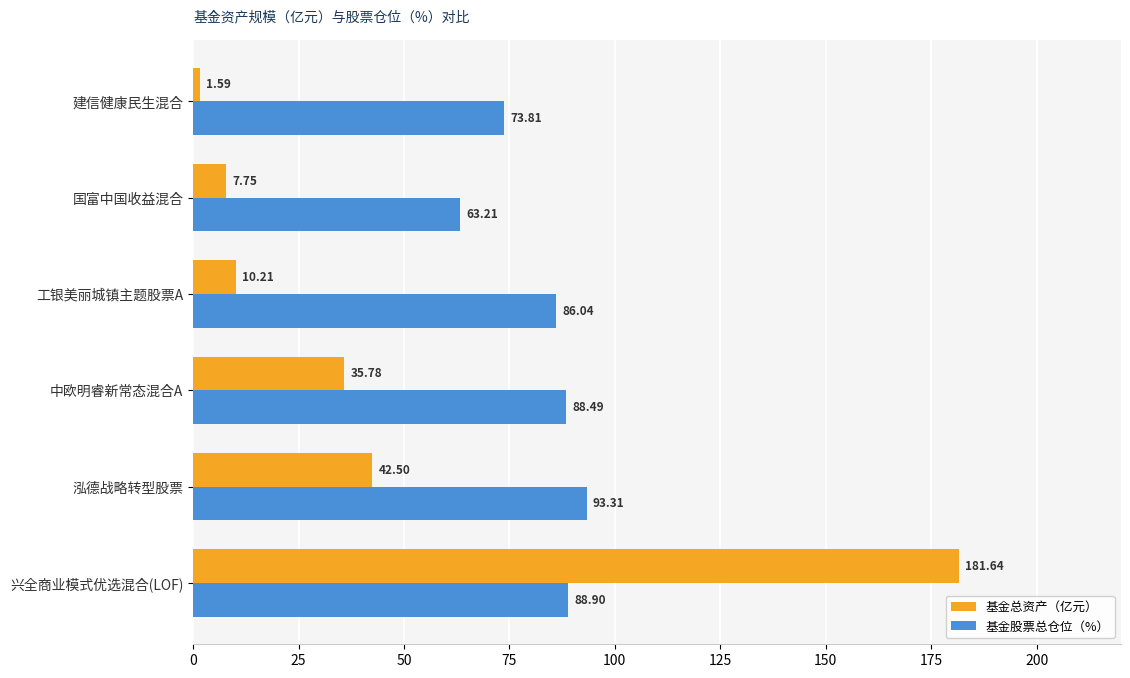

Which series has the largest range (max minus min)?

基金总资产（亿元）